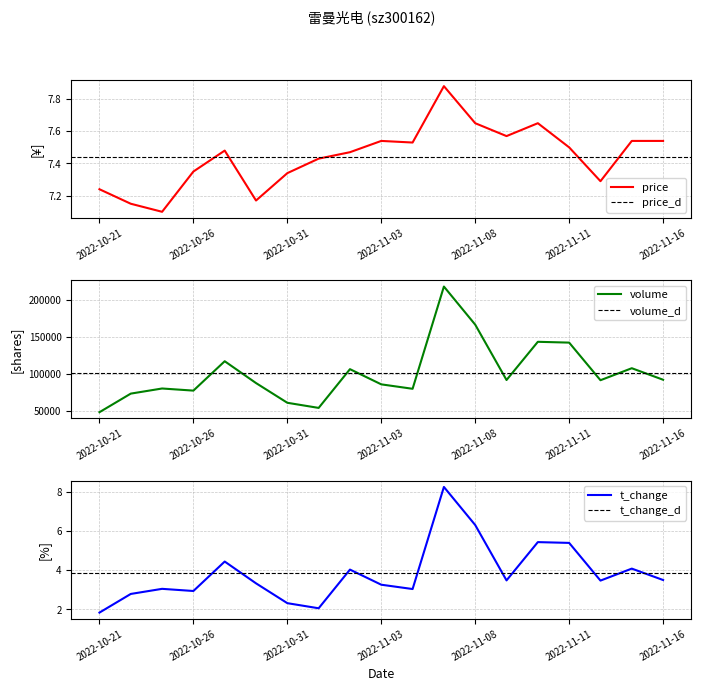

The value of price at 2022-10-28 is 7.2. True or false?

True